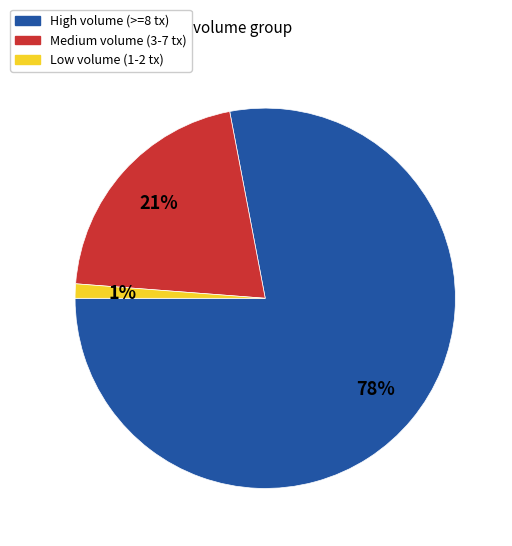

How many slices are in this pie chart?

3